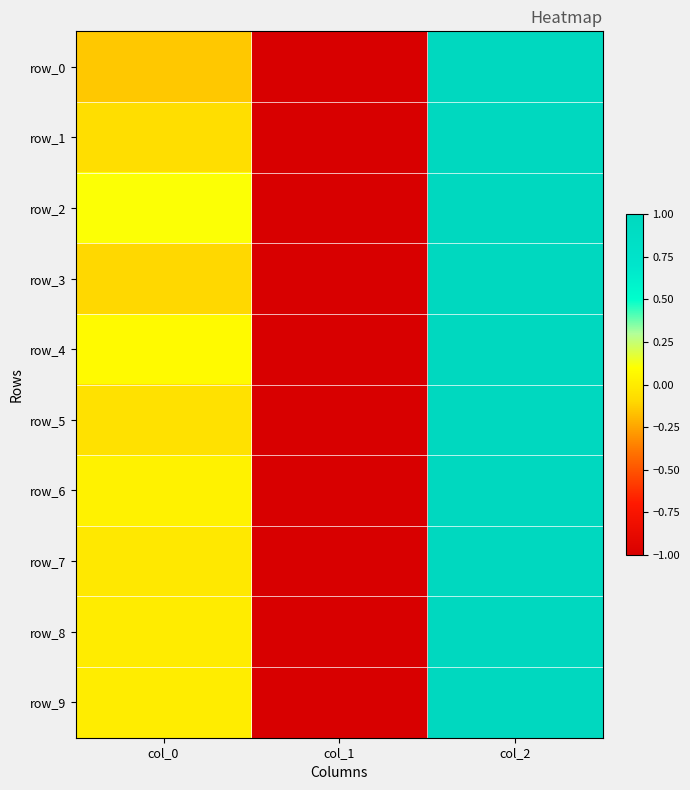

At which category is the sum across all series the highest?

col_2